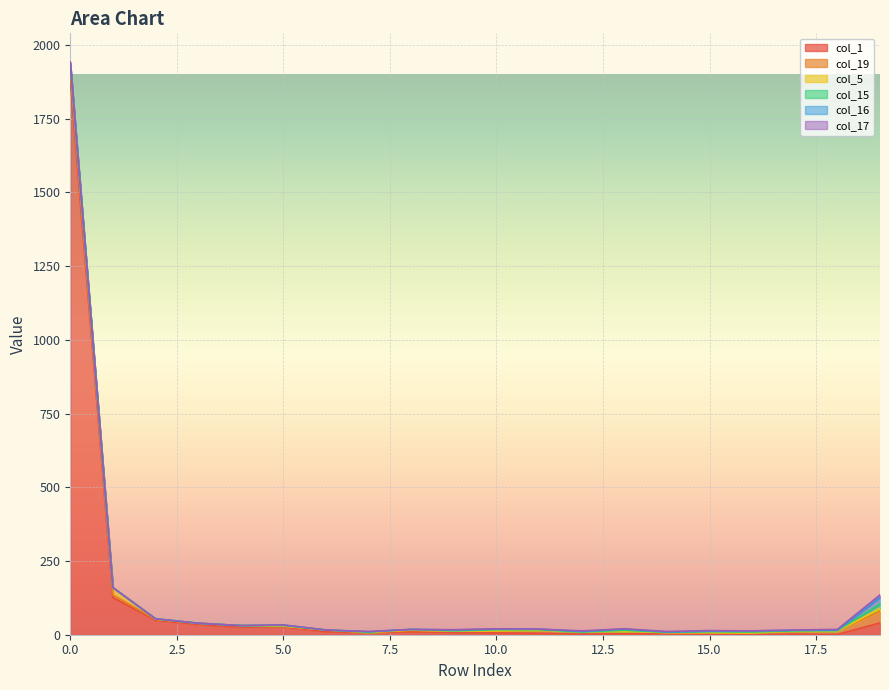

What is the difference between the second highest and minimum values in the col_15 series?

4